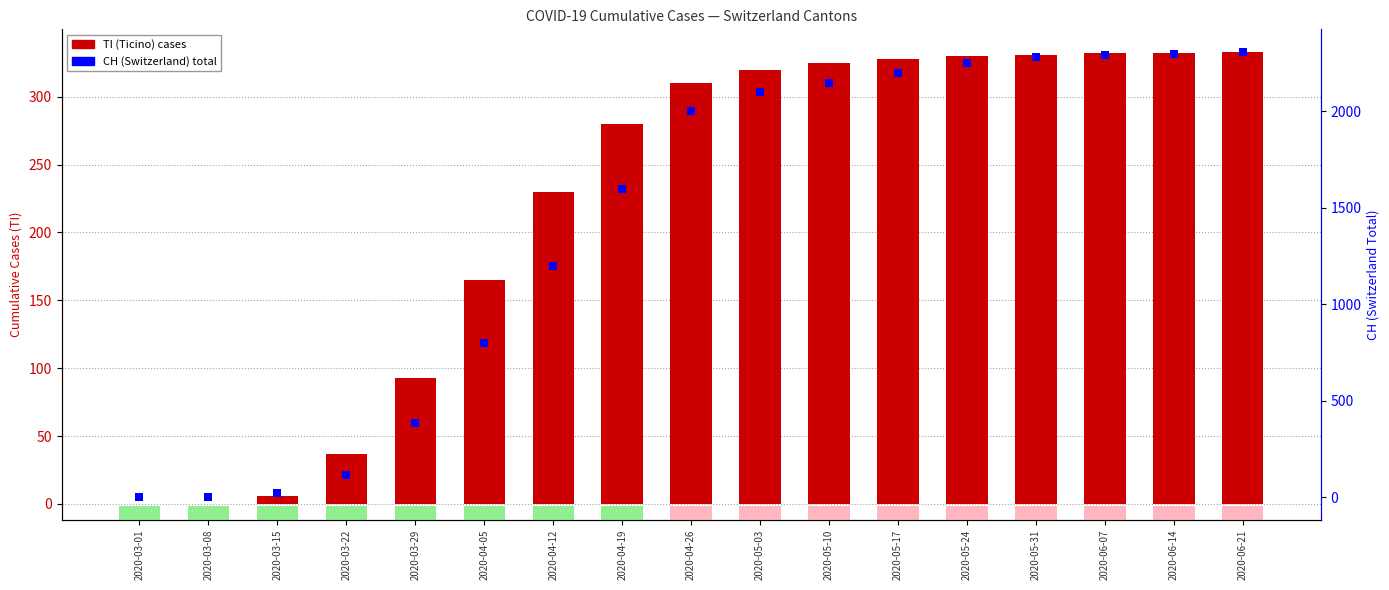

Which series has the largest total across all categories?

CH